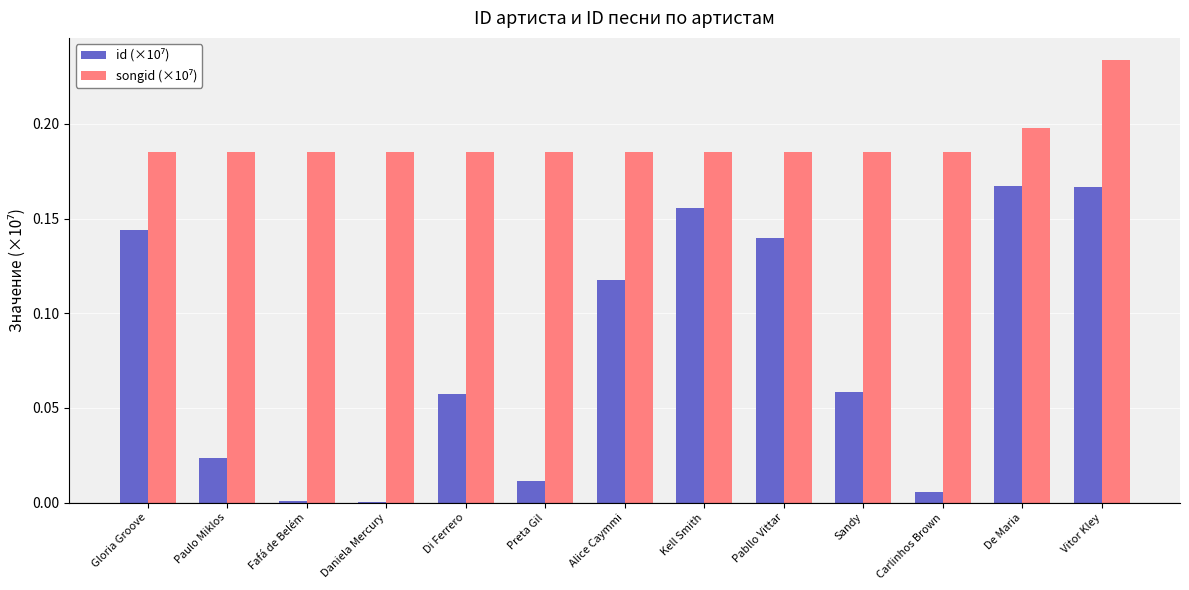

At which category is the sum across all series the highest?

Vitor Kley